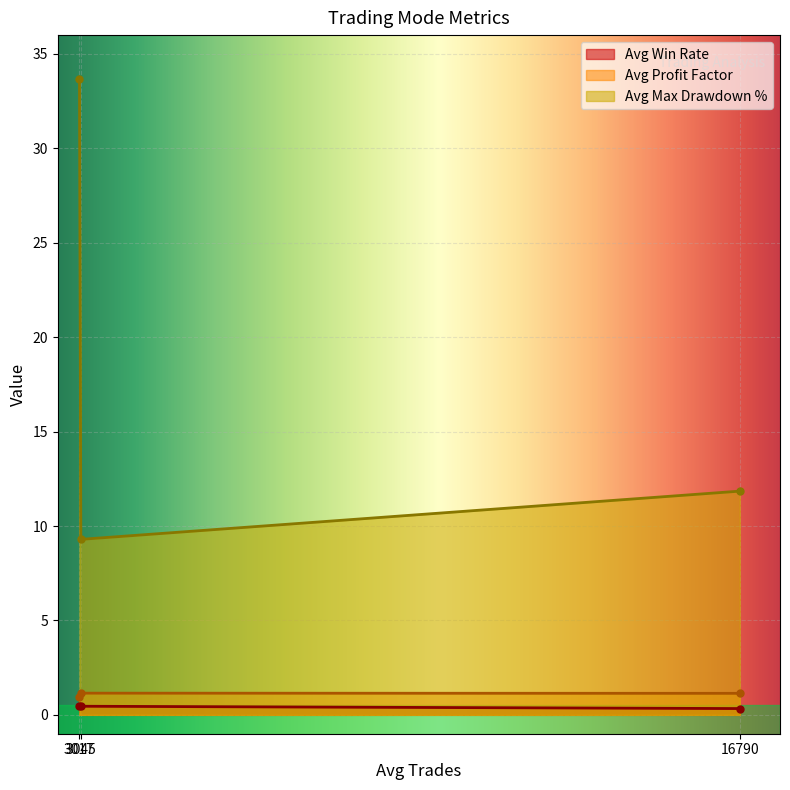

Is it true that Avg Win Rate equals 2.0 at 3045?

False